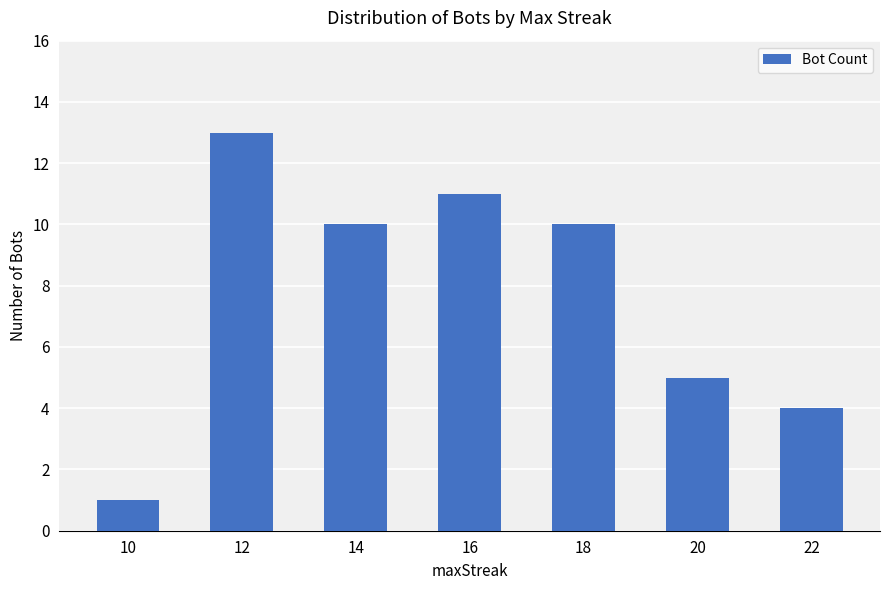

Count the number of categories in the chart.

7